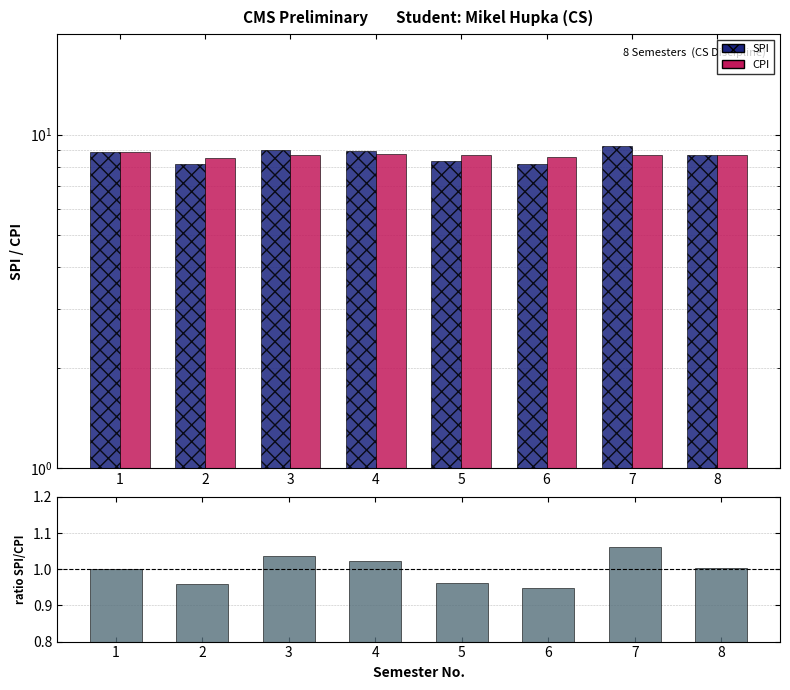

What is the highest value of the SPI/CPI ratio series?

1.1